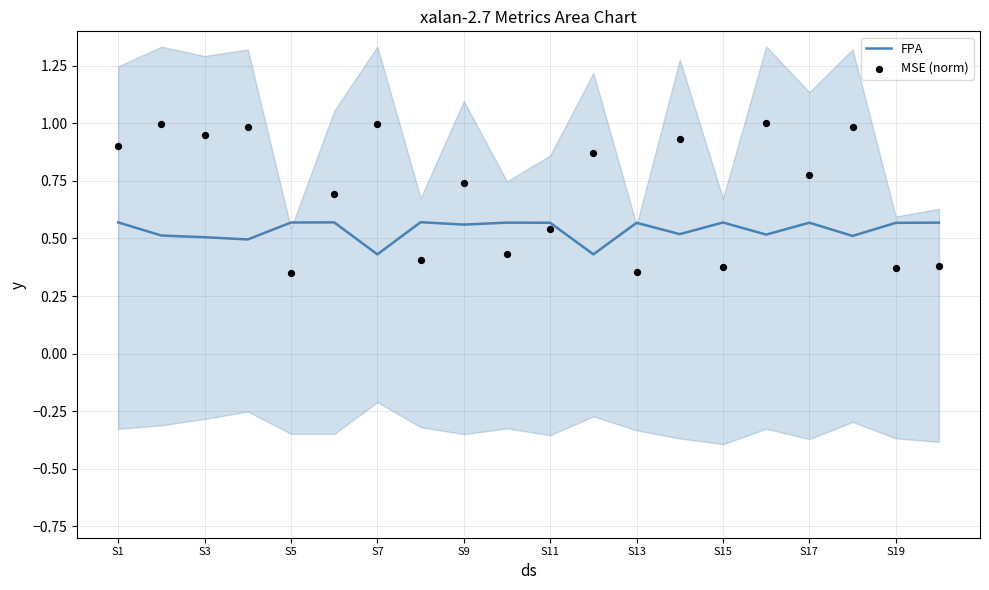

Which series has the largest total across all categories?

MSE (norm)